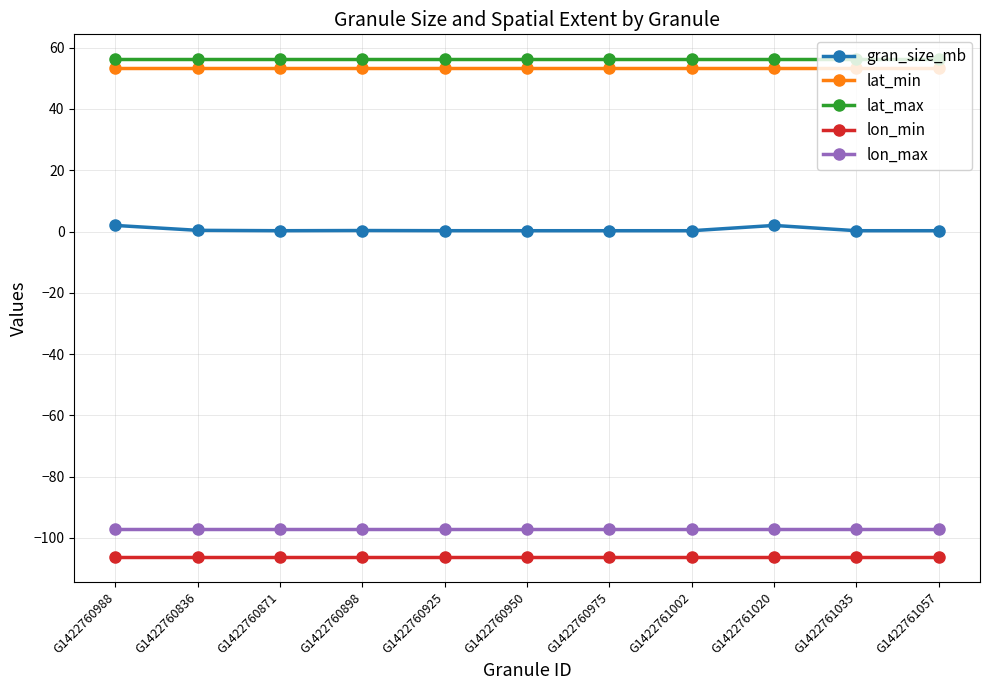

Is it true that gran_size_mb equals 0.3 at G1422760950?

True